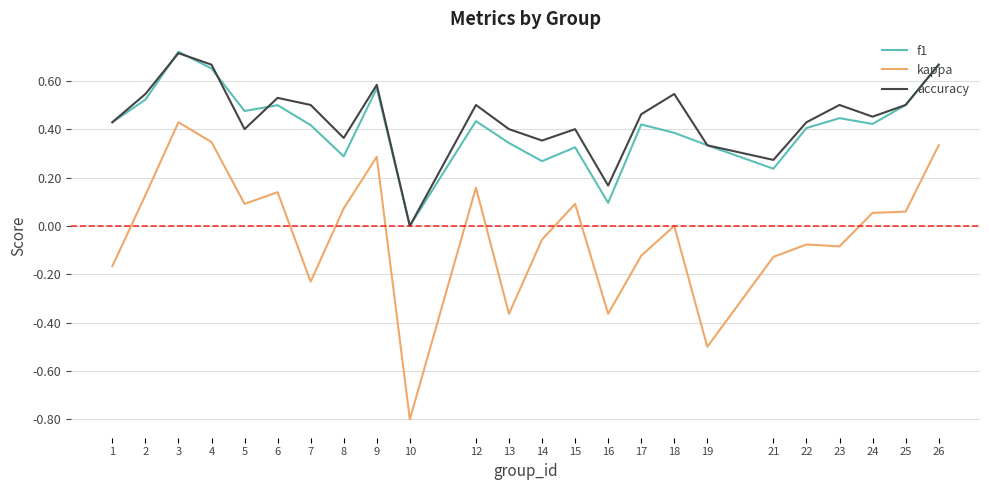

How many series are shown in this chart?

3